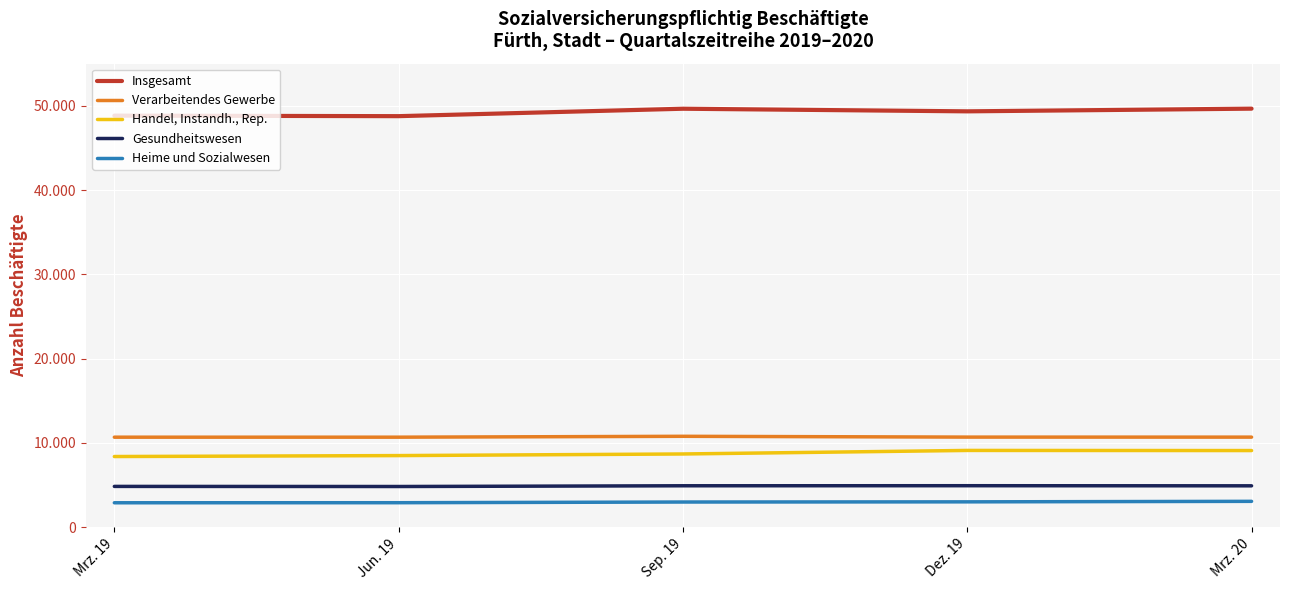

Between Dez. 19 and Mrz. 20, which series saw the biggest shift?

Insgesamt